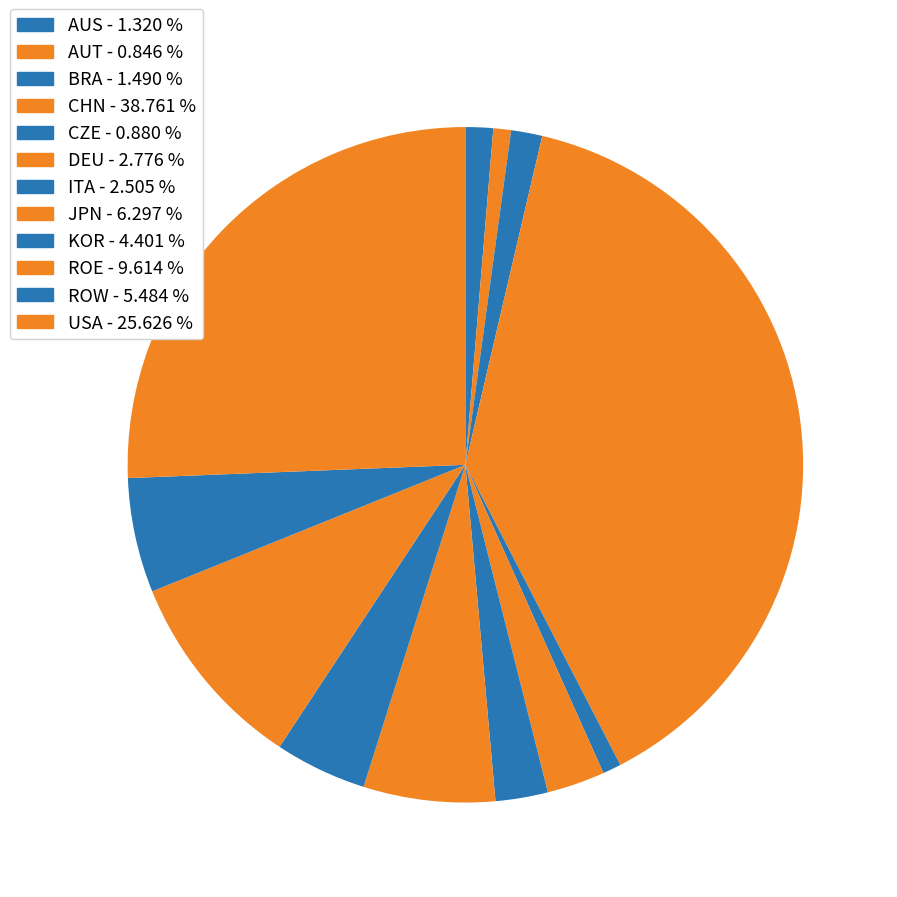

True or false: ROW accounts for 1% of the total.

False